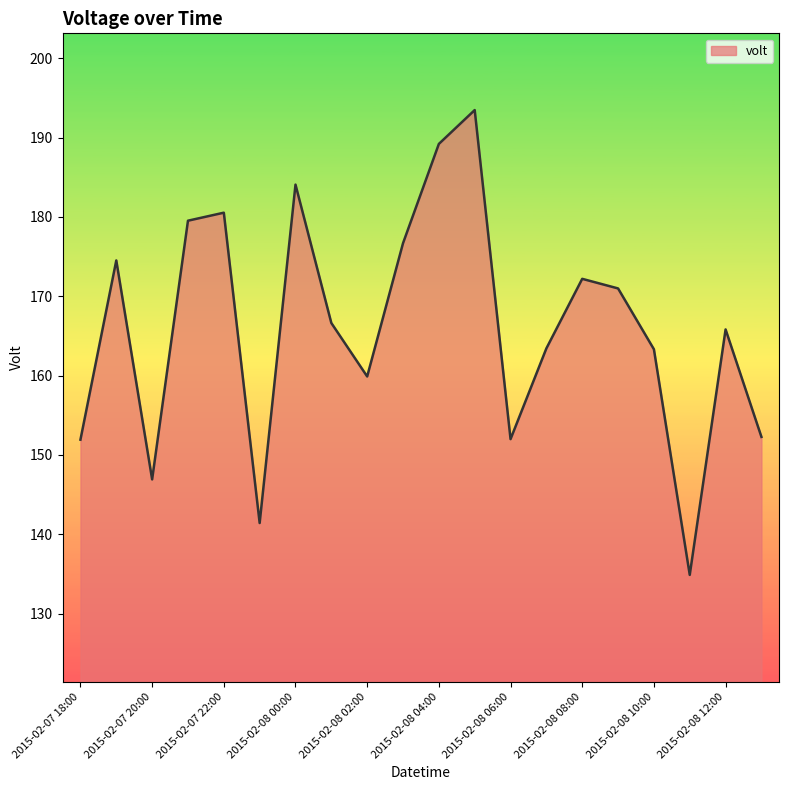

What is the minimum value shown in the chart?

134.9